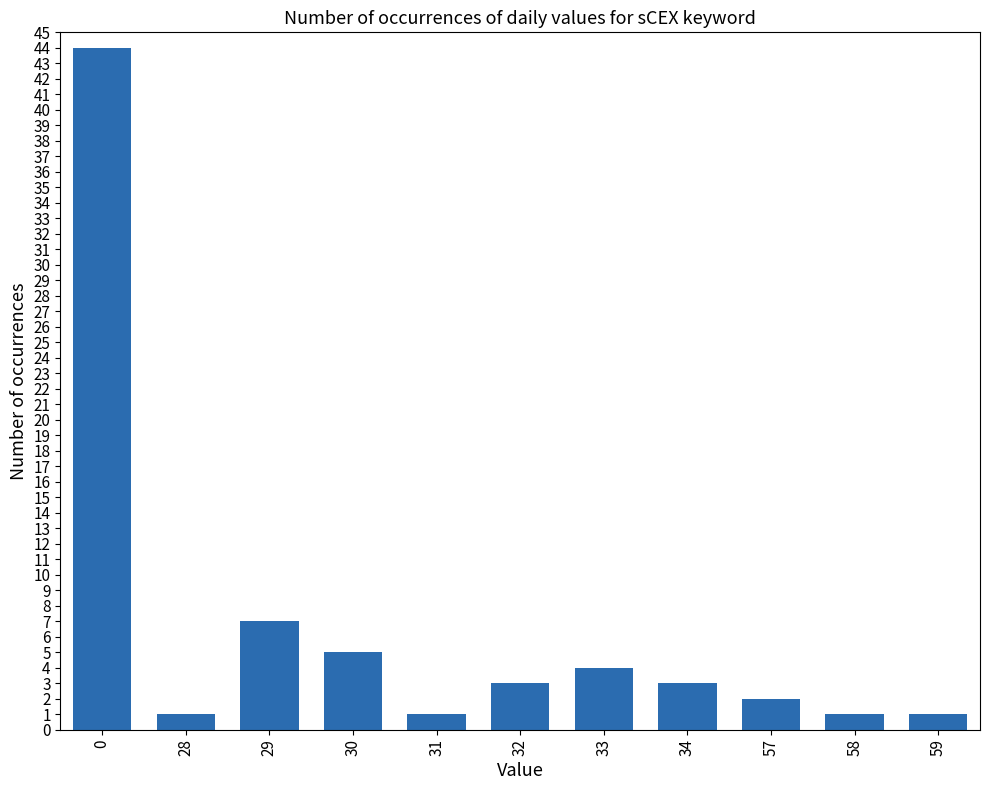

What is the change in value from 28 to 32?

+2